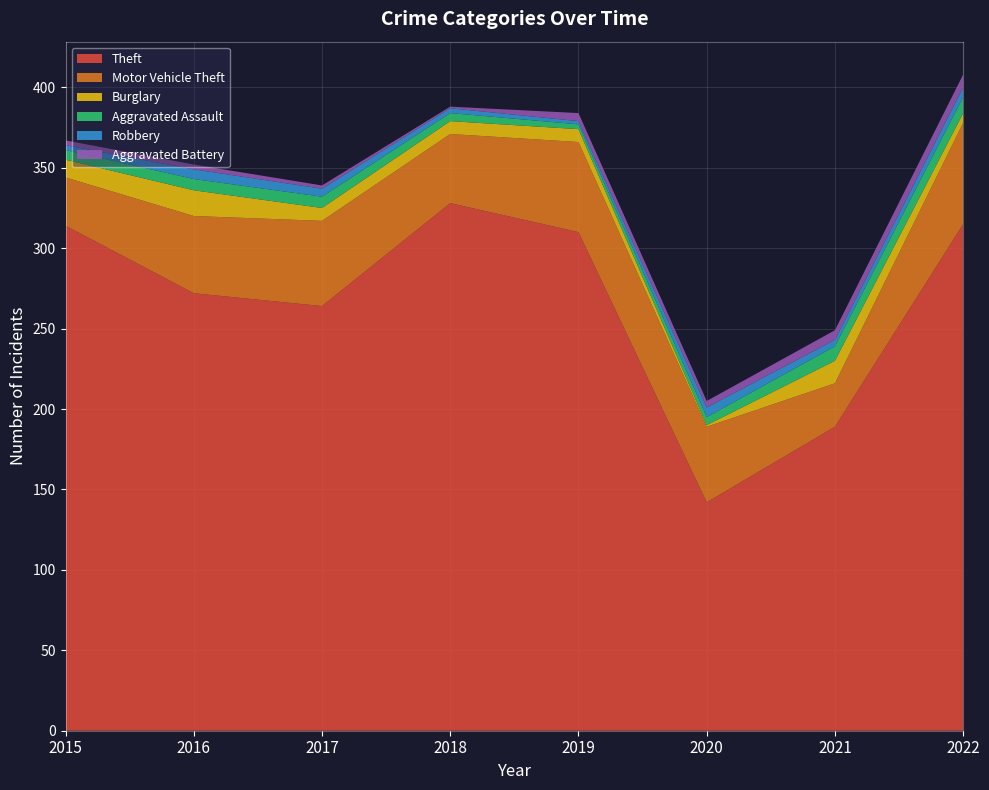

Reading left to right, what are all the values shown in this chart?

Theft: 314	272	264	328	310	142	189	315
Motor Vehicle Theft: 30	48	53	43	56	47	27	63
Burglary: 11	16	8	8	8	1	14	6
Aggravated Assault: 6	7	7	5	3	5	9	10
Robbery: 3	6	5	3	2	6	4	6
Aggravated Battery: 3	3	2	1	5	4	6	8